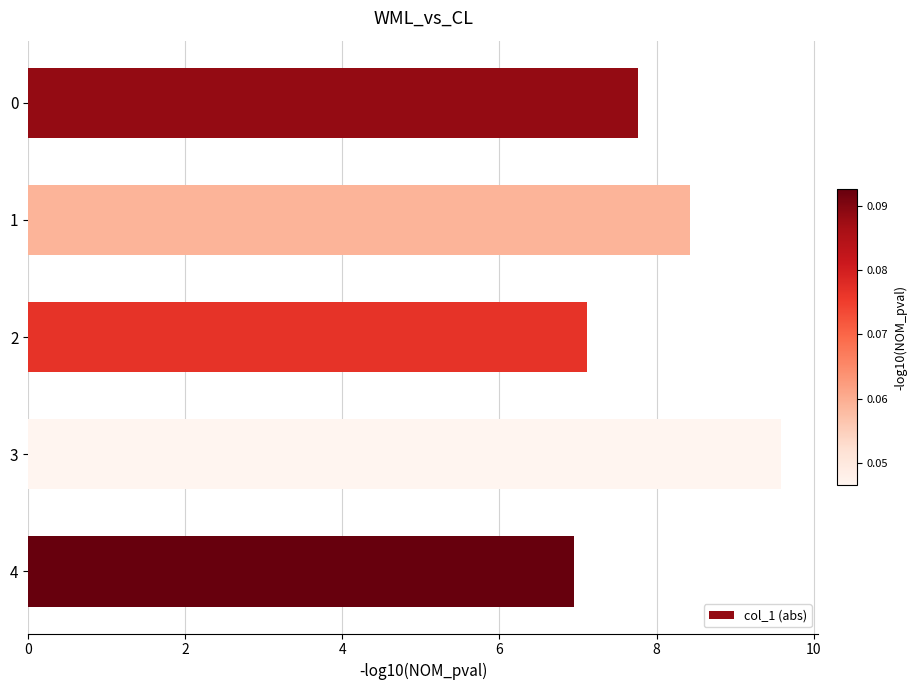

What is the value of the 1st bar from the top?

7.8